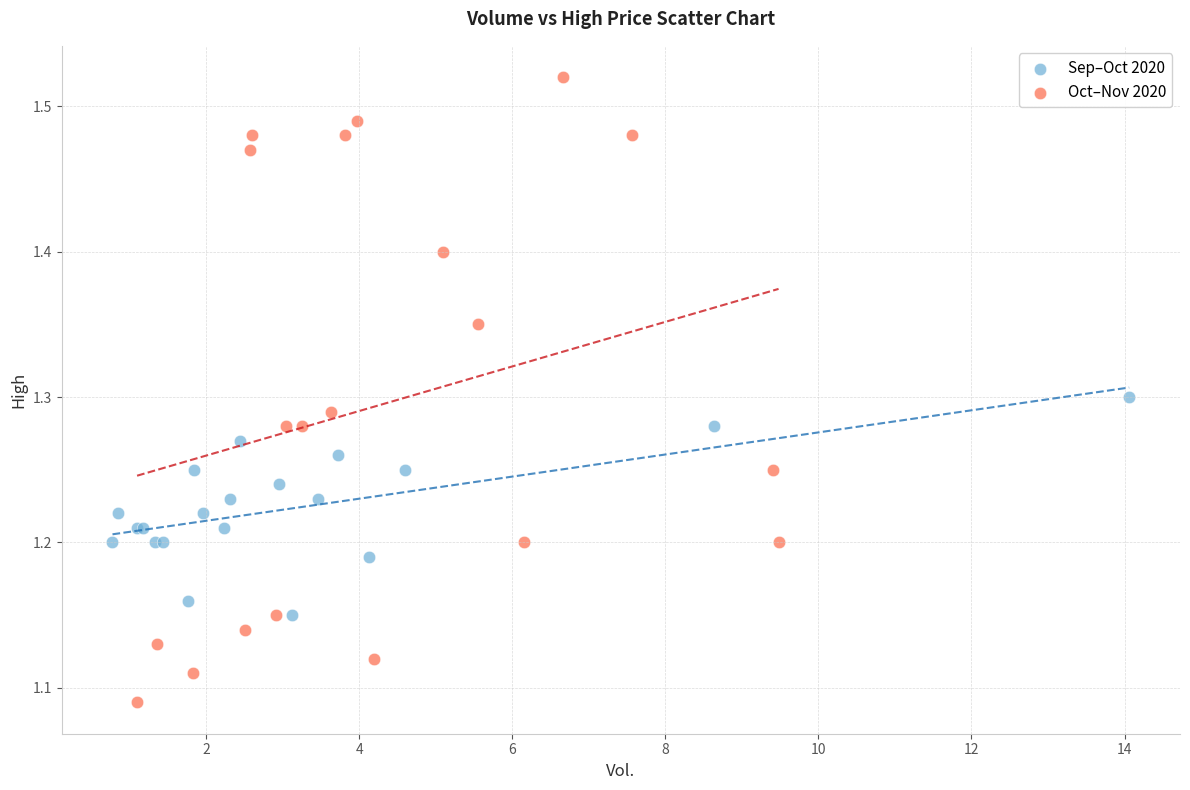

Which series has the largest Y range (max minus min)?

Oct–Nov 2020